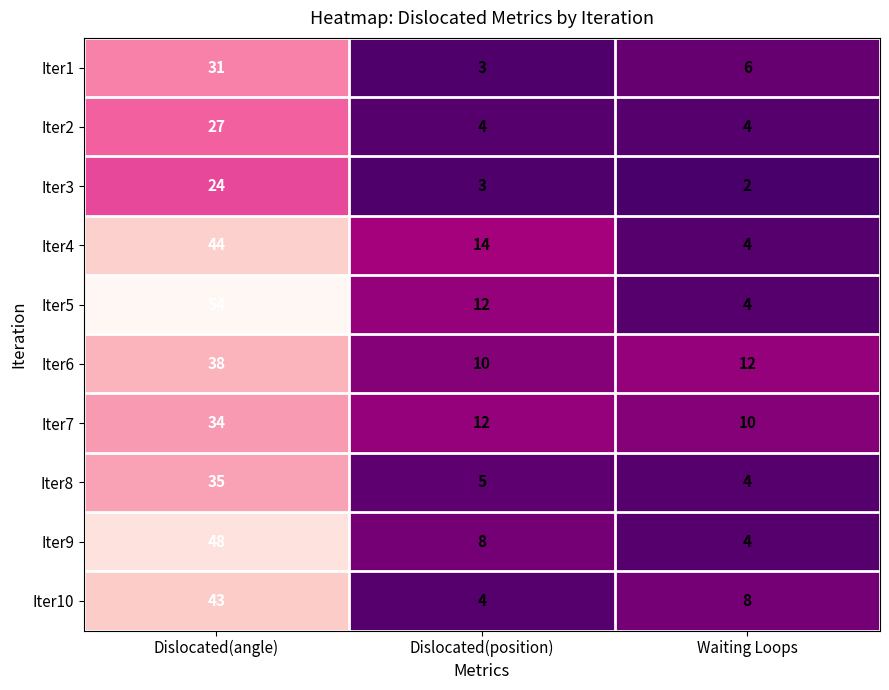

List the series in order of their peak value, highest first.

Iter5, Iter9, Iter4, Iter10, Iter6, Iter8, Iter7, Iter1, Iter2, Iter3